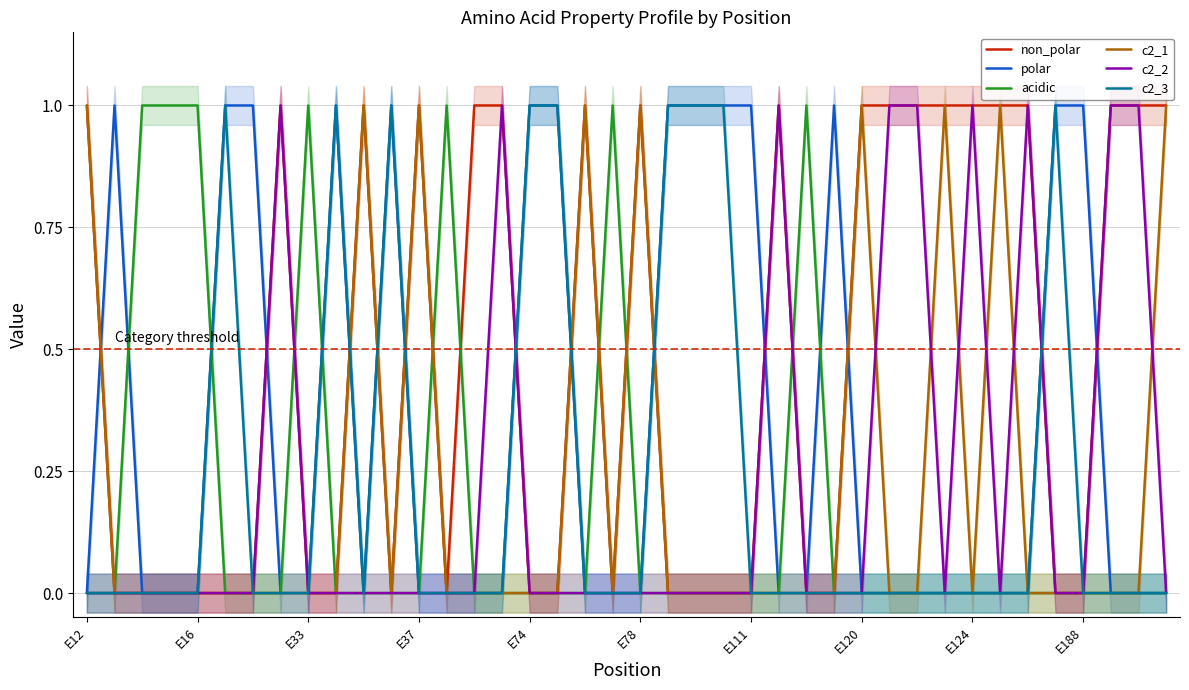

What is the sum of all c2_2 values?

9